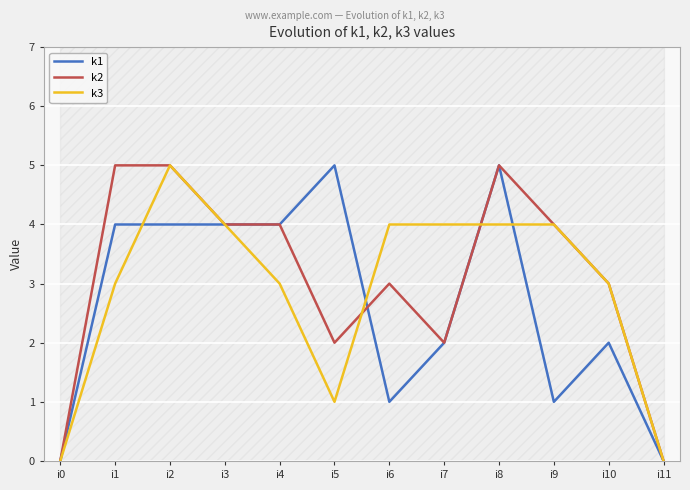

Reading left to right, what are all the values shown in this chart?

k1: 0	4	4	4	4	5	1	2	5	1	2	0
k2: 0	5	5	4	4	2	3	2	5	4	3	0
k3: 0	3	5	4	3	1	4	4	4	4	3	0